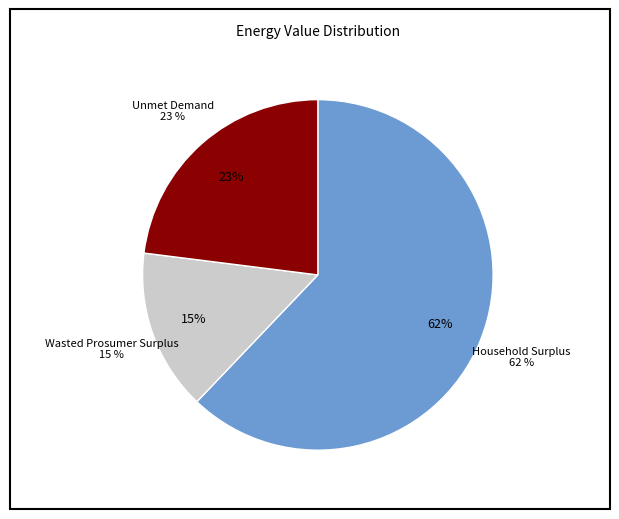

Which category has the smallest portion of the pie?

Wasted Prosumer Surplus